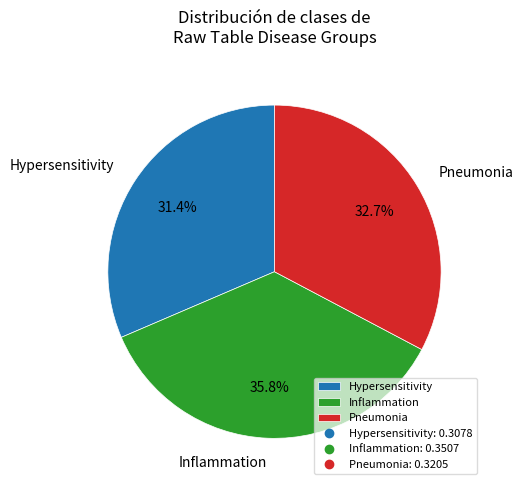

What percentage is NOT represented by Pneumonia?

67.3%